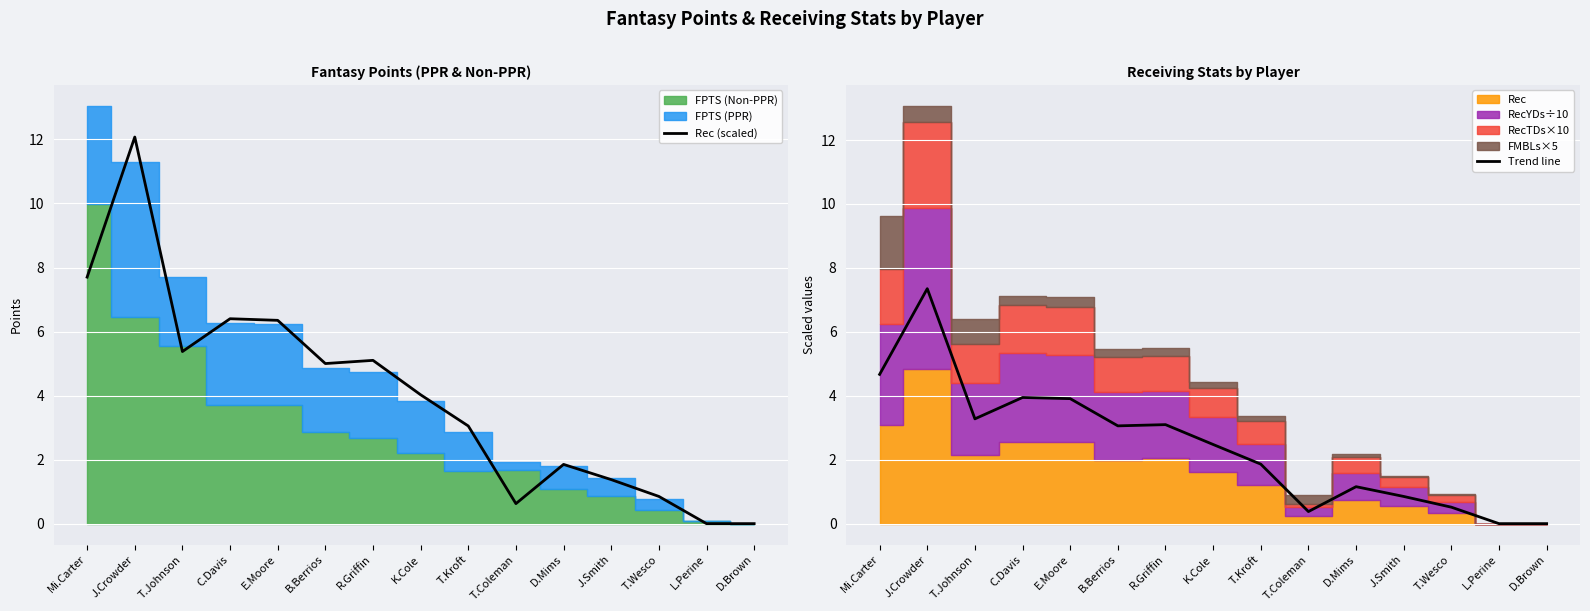

At which category does Trend line reach its first local peak?

J.Crowder